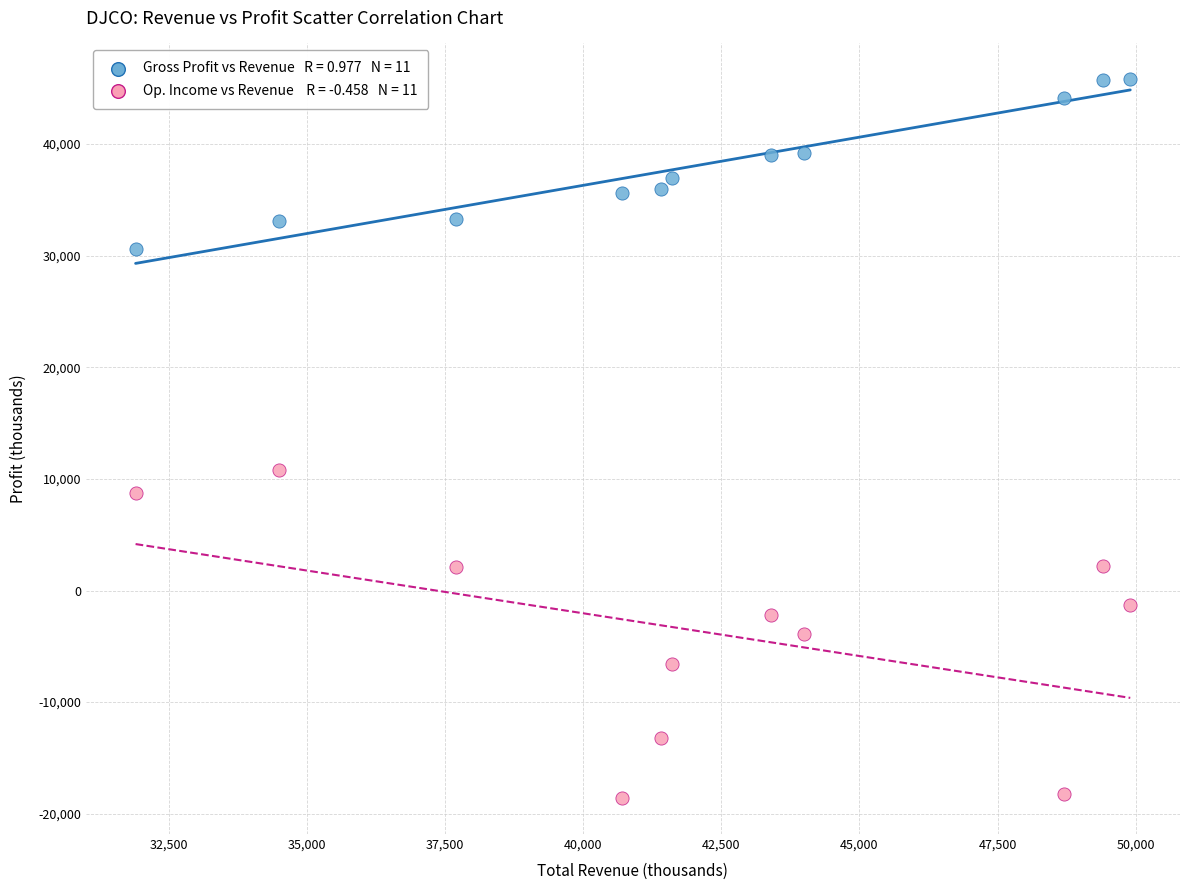

Across all series, what Y value is closest to 13600?

10800